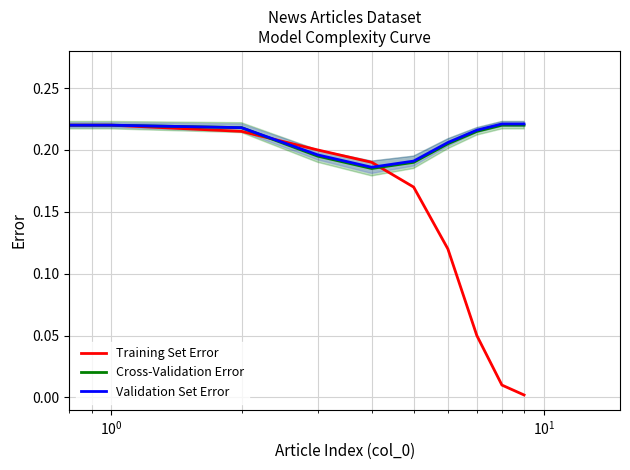

How many distinct data groups are displayed?

3